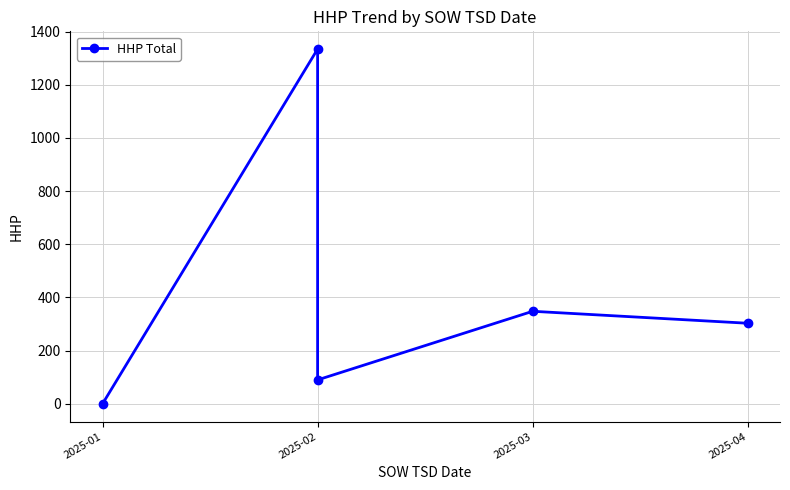

Does the chart display data point markers on the line(s)?

Yes